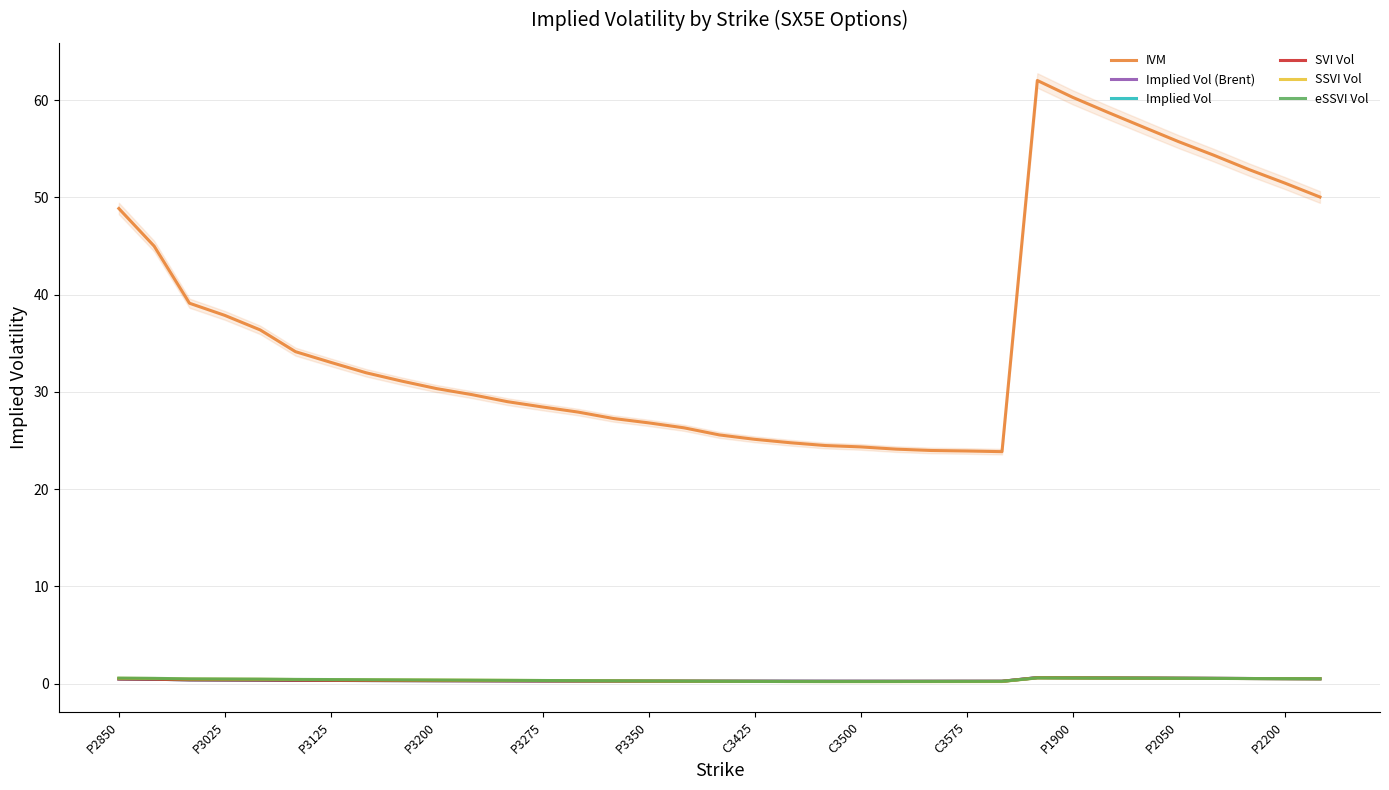

What is the sum of all IVM values?

1285.9